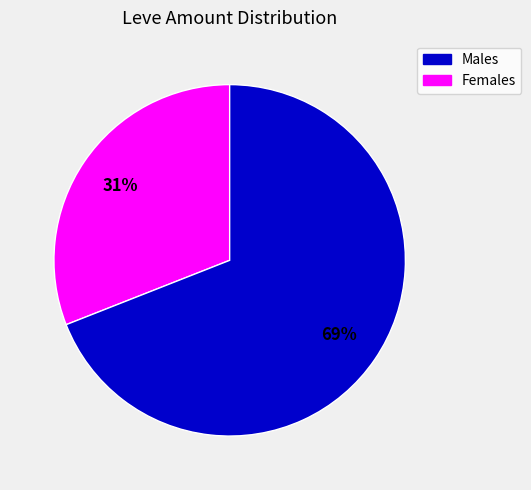

To the nearest percent, what is the average slice percentage?

50%